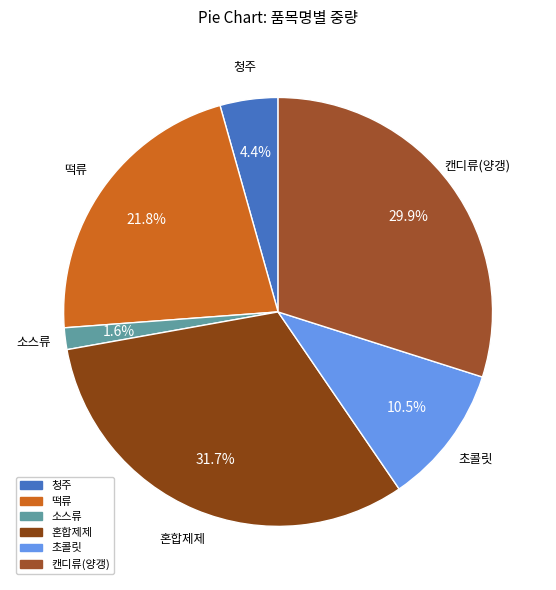

To the nearest percent, what is the average slice percentage?

17%